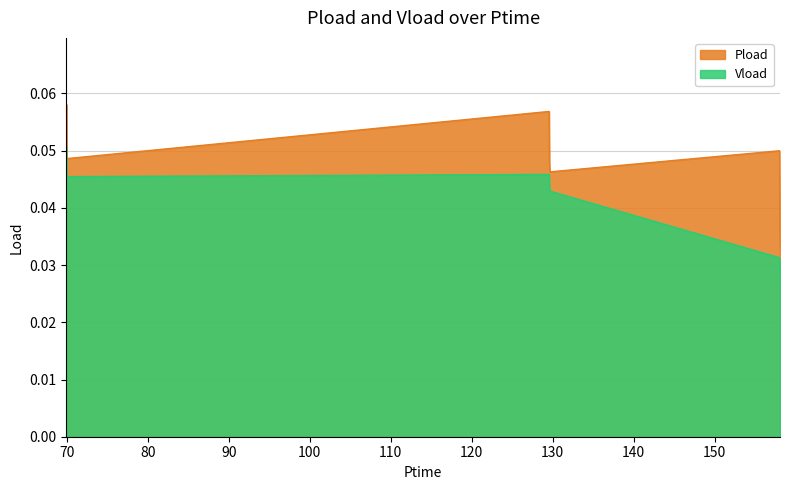

Reading left to right, transcribe all the data shown in this chart.

Pload: 69.96=0.1	70.002=0.0	129.57=0.1	129.618=0.0	129.66=0.0	158.034=0.0	158.088=0.0
Vload: 69.96=0.1	70.002=0.0	129.57=0.0	129.618=0.0	129.66=0.0	158.034=0.0	158.088=0.0